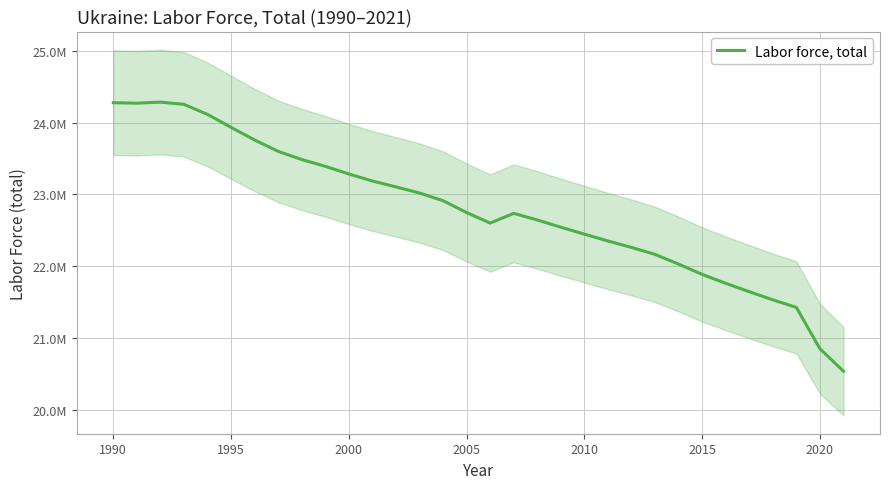

What is the sum of all values?

729079799